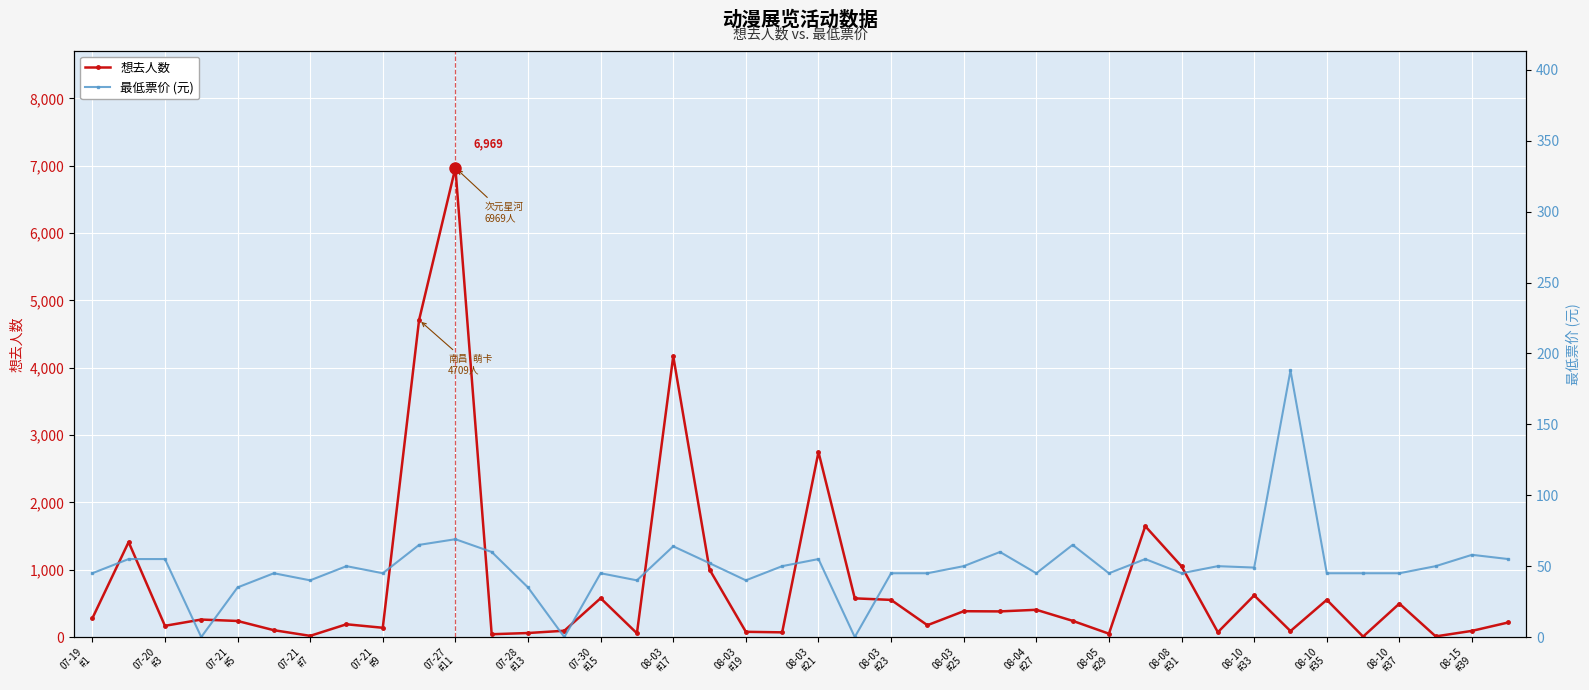

How many lines are shown in the chart?

2